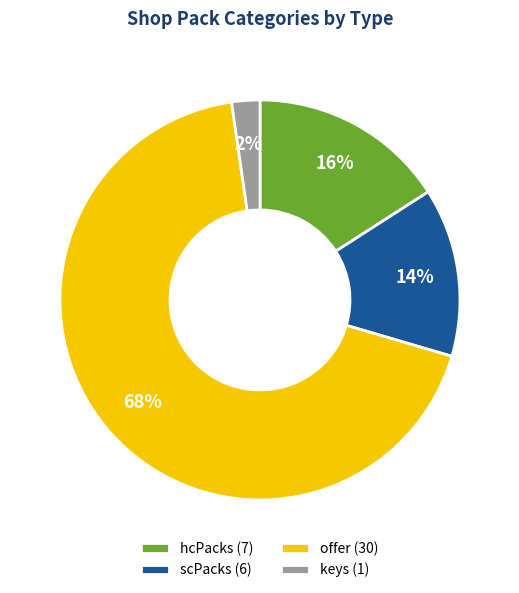

Is there a majority slice in this chart?

Yes